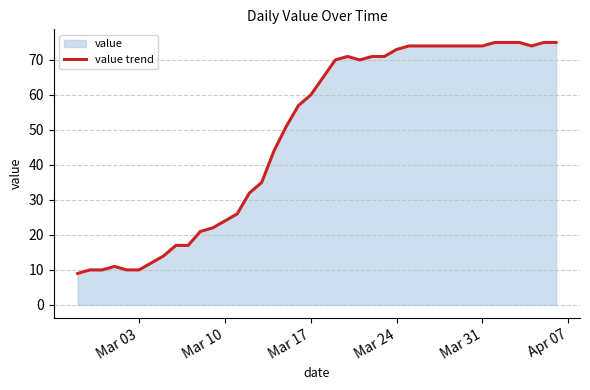

What is the greatest value displayed?

75